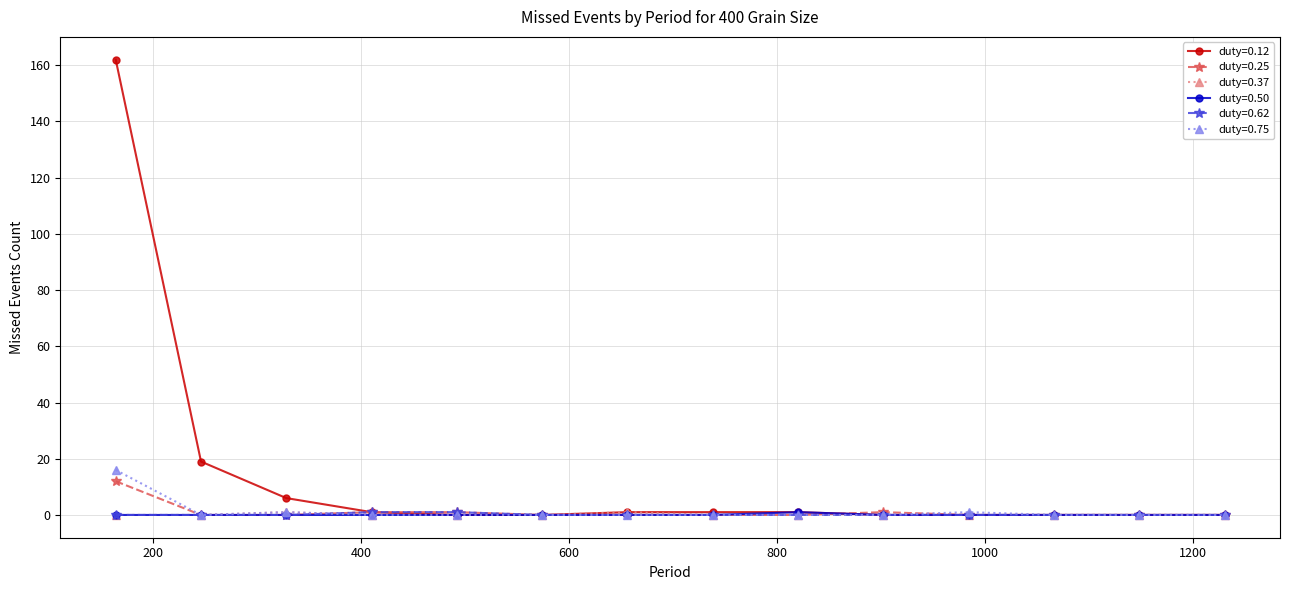

Count the number of categories in the chart.

14